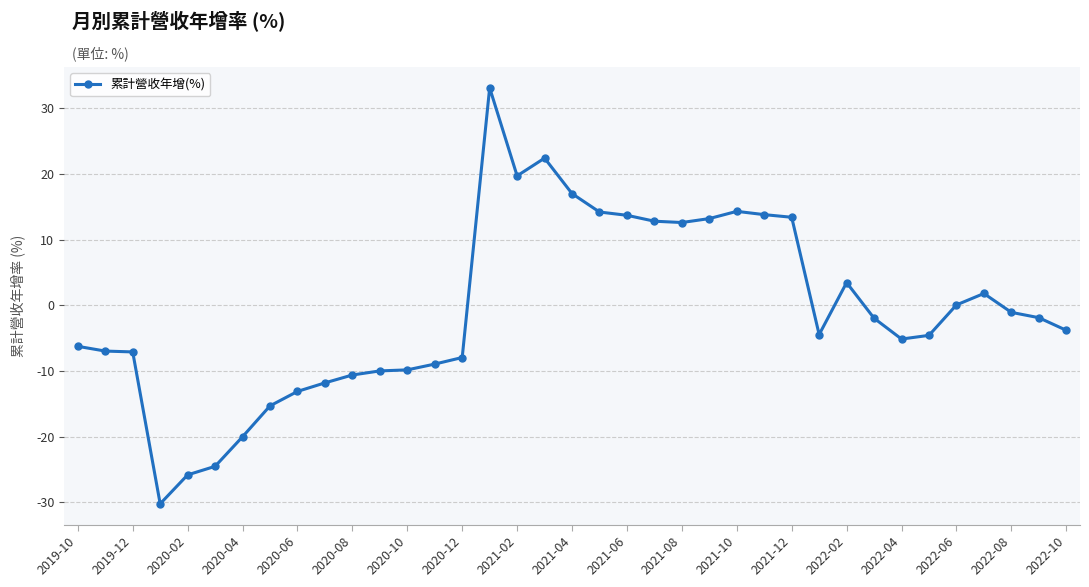

Does the chart display data point markers on the line(s)?

Yes